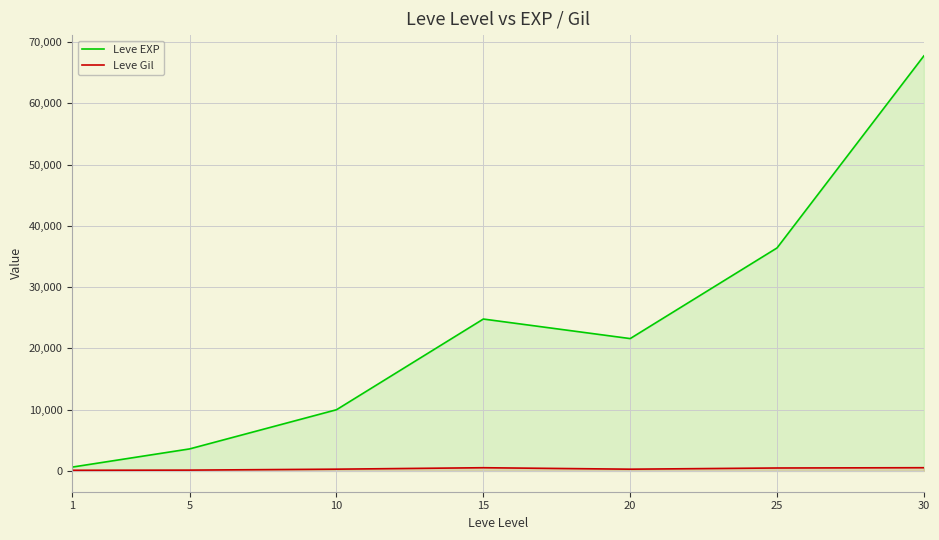

Read the Leve Gil value at 15, to the nearest 5.

530